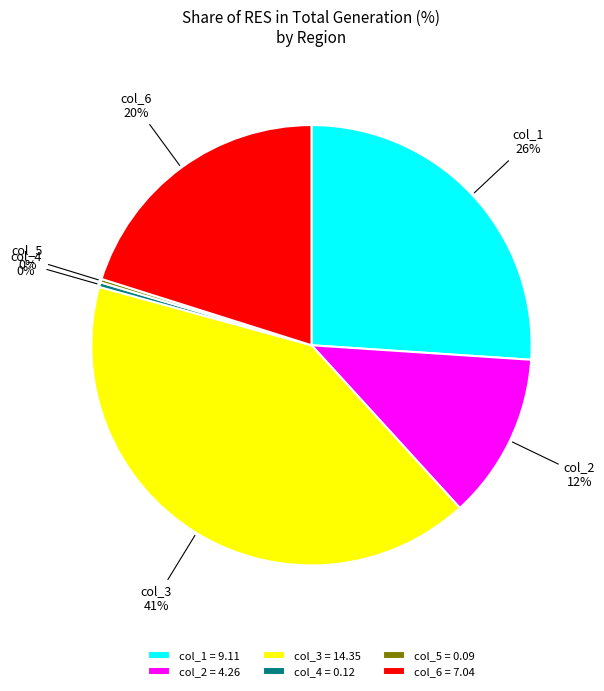

To the nearest percent, what is the difference between the largest and smallest slice percentages?

41%